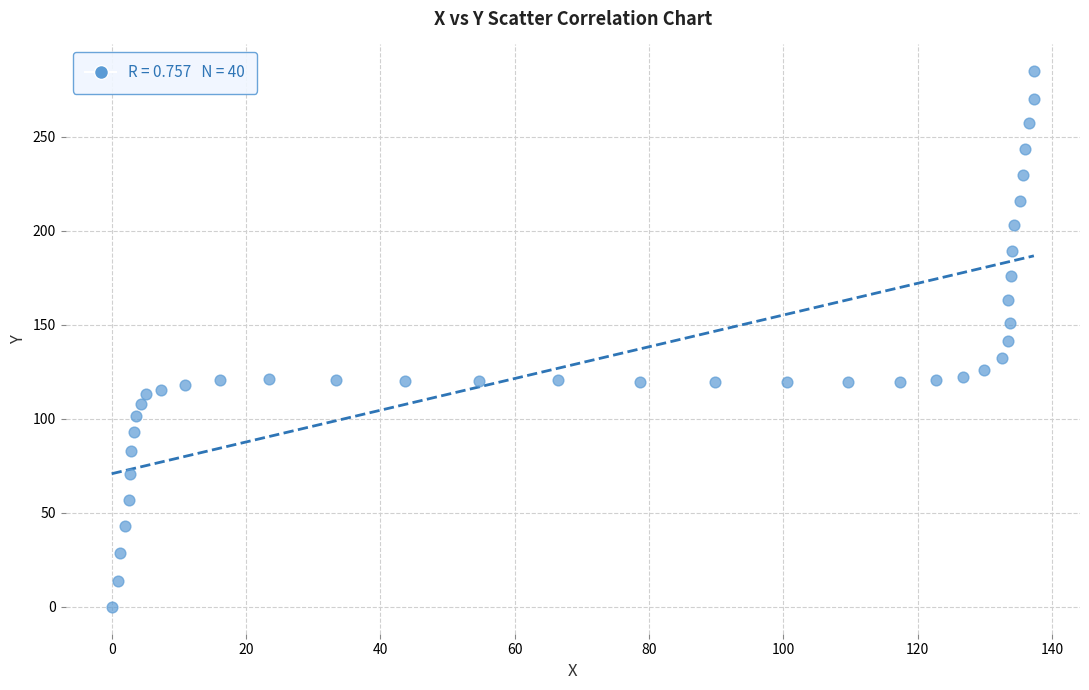

What is the range of Y values (max minus min)?

284.7